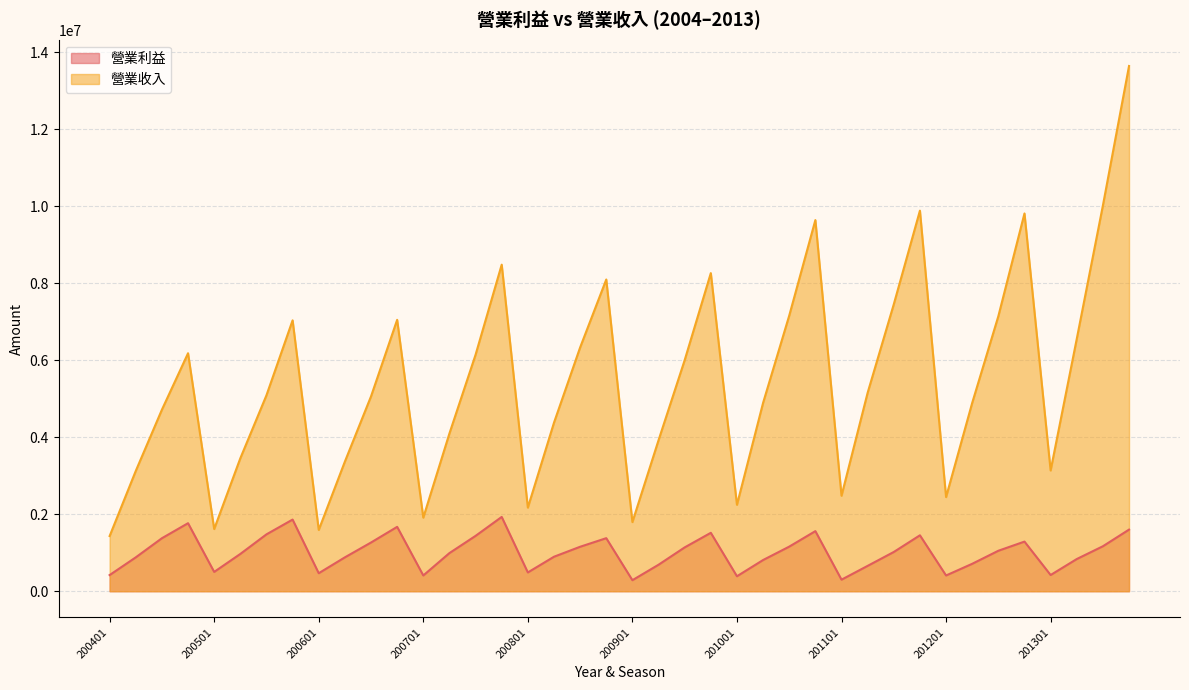

True or false: 營業收入 and 營業利益 cross at least once.

False